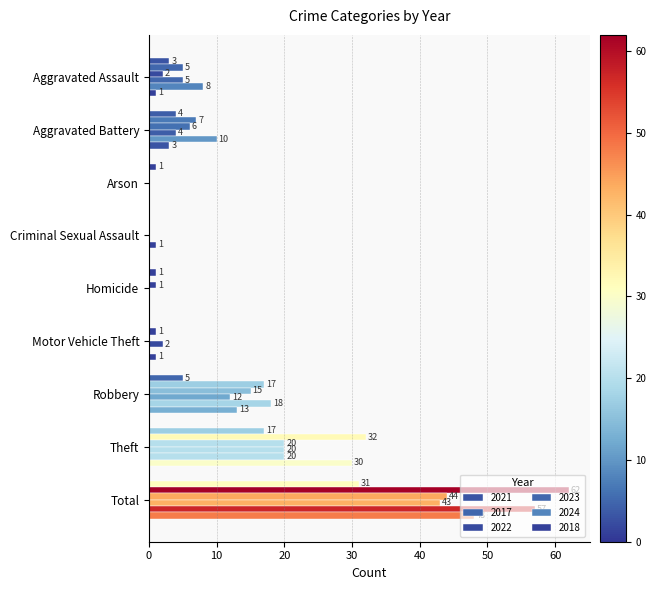

What position from the left is Homicide?

5